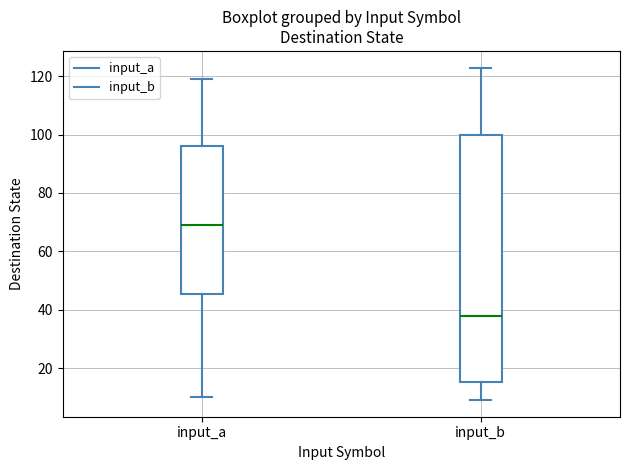

Reading left to right, read every box against the y-axis: the position of its median line, the range the box covers, and the ends of its whiskers. The values are not printed on the chart, so give them approximately, as read against the axis.

input_a: median 70, box 46 to 96, whiskers 10 to 120
input_b: median 38, box 16 to 100, whiskers 10 to 124